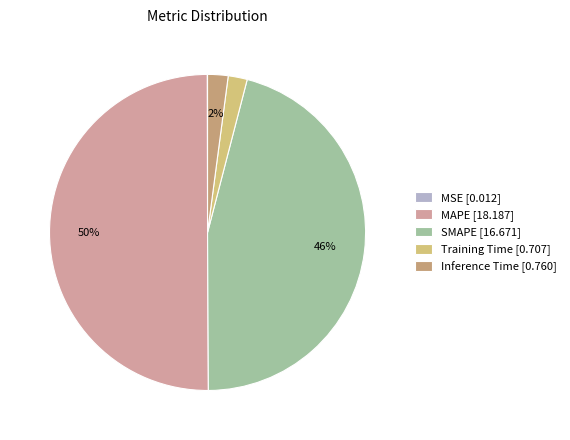

To the nearest percent, what is the combined percentage of Inference Time and MAPE?

52%